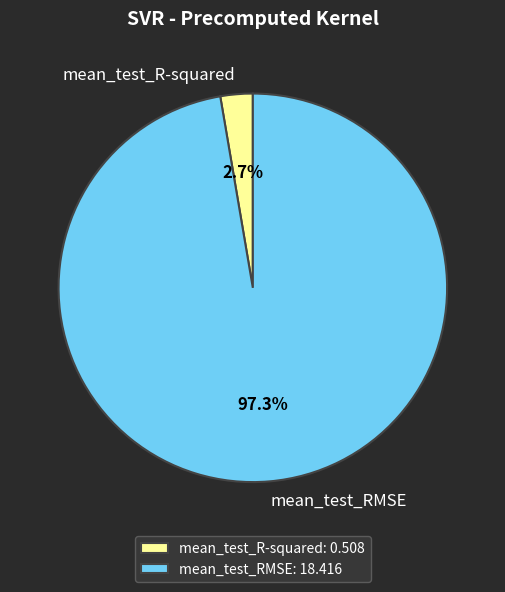

Which has a higher value, mean_test_R-squared or mean_test_RMSE?

mean_test_RMSE